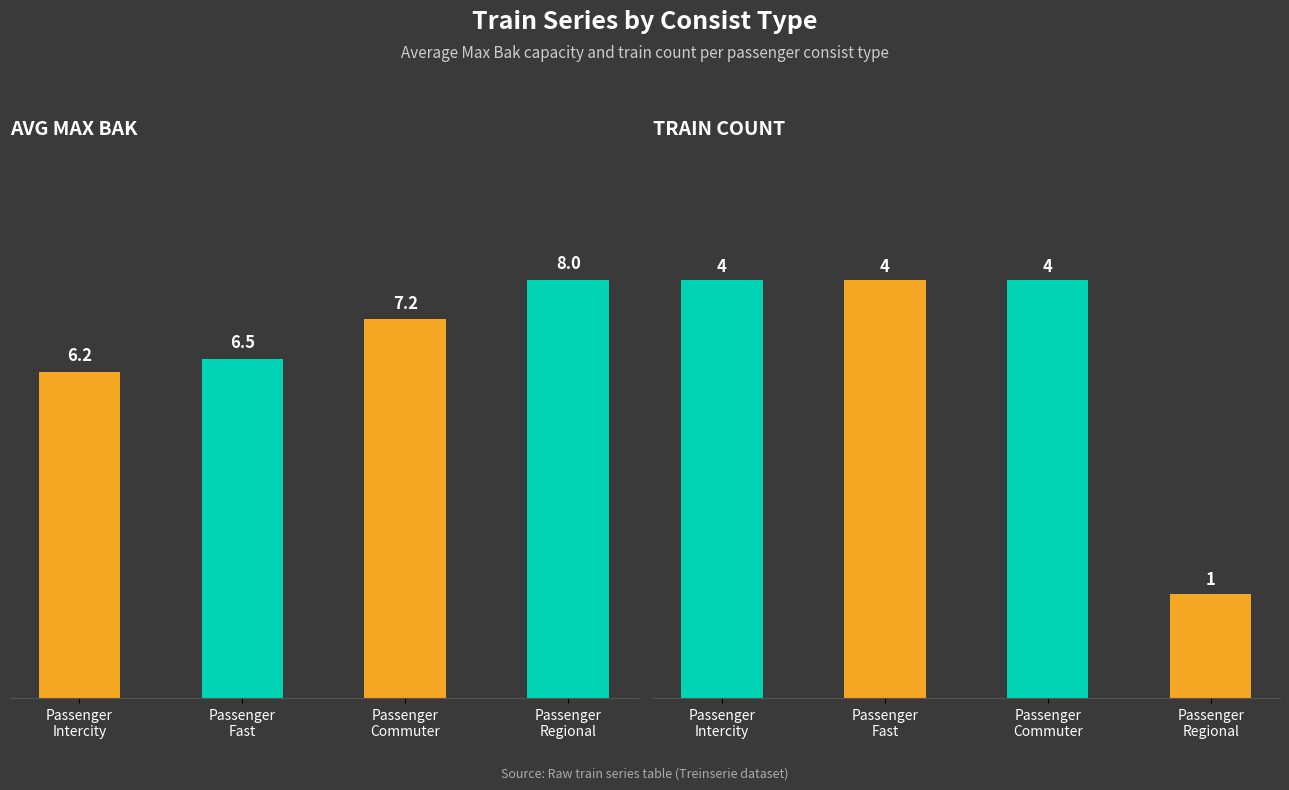

What is the label of the 4th bar from the right?

Passenger
Intercity